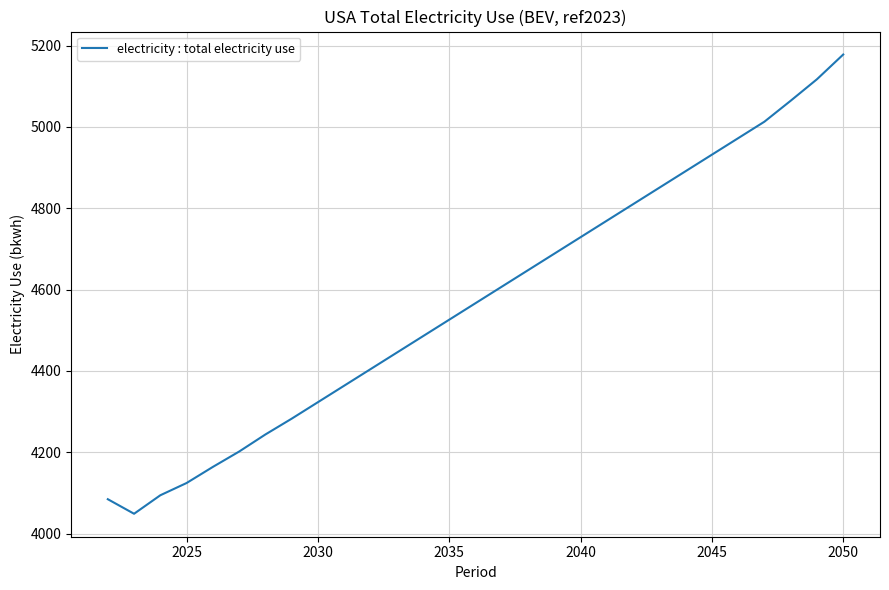

What is the minimum value shown in the chart?

4048.7